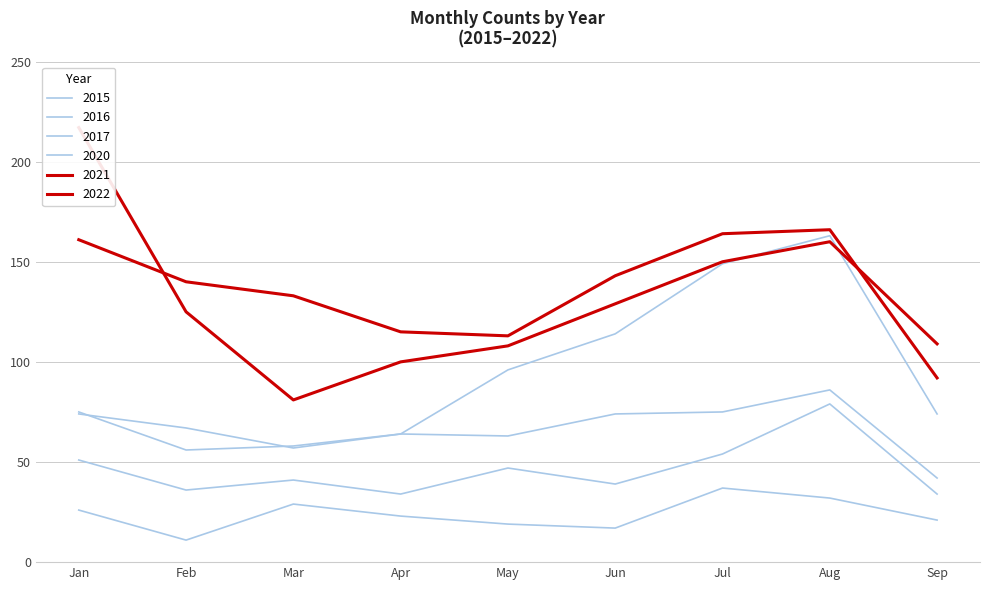

True or false: 2021 and 2016 intersect in this chart.

False